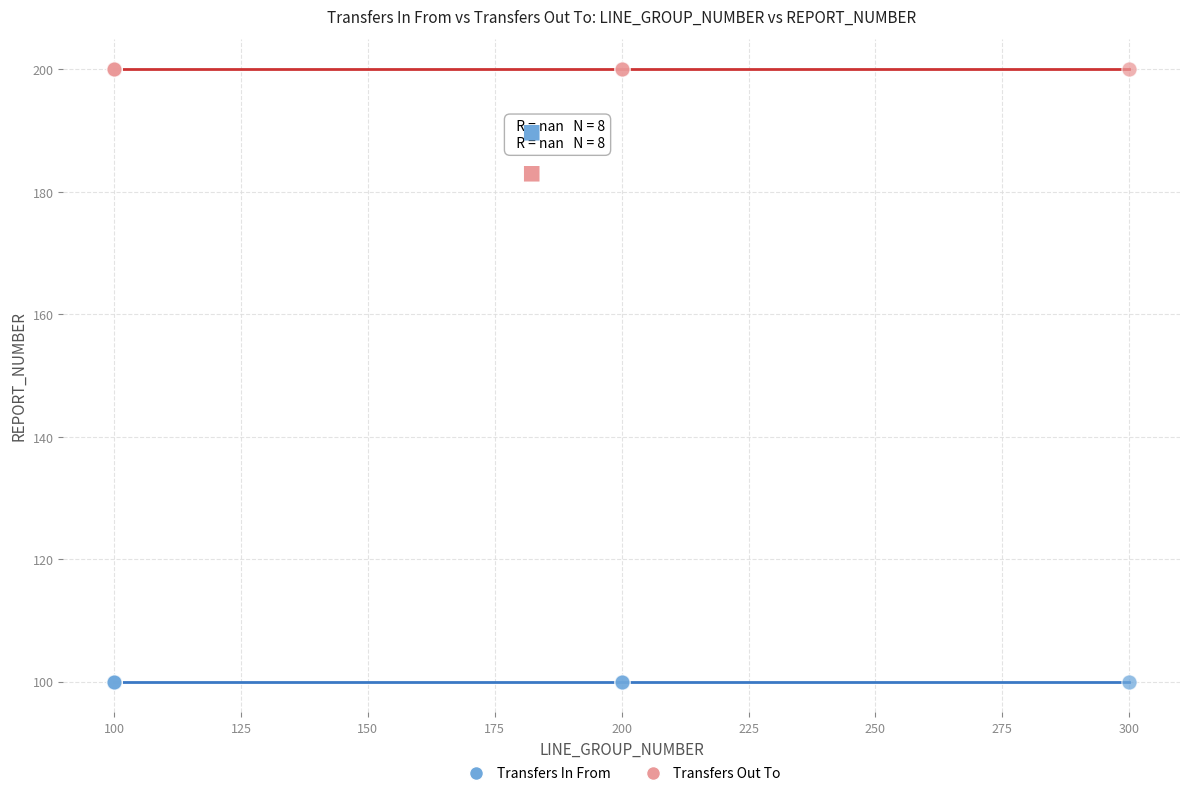

Which series contains the highest Y value?

Transfers Out To